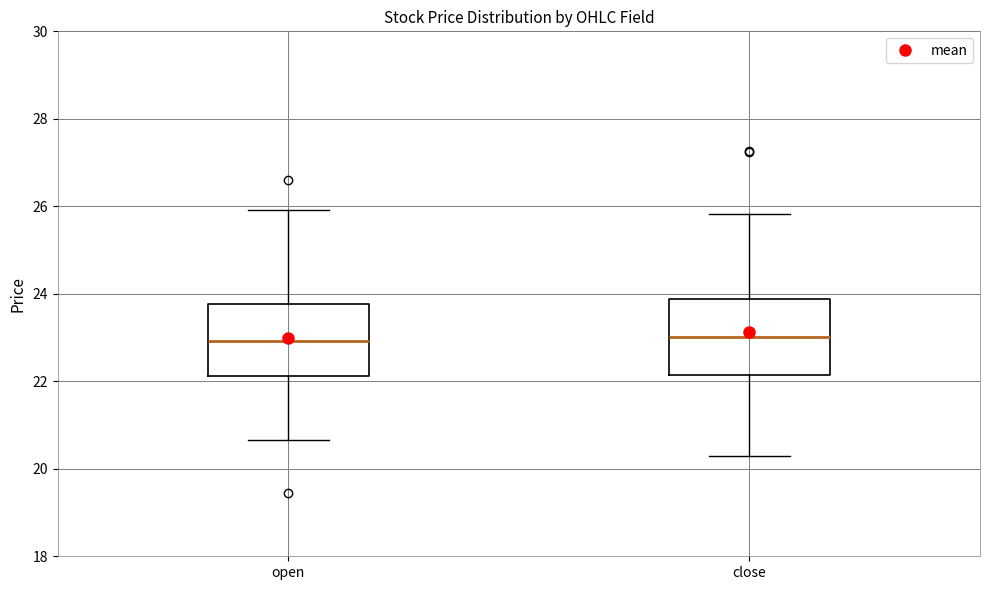

Reading left to right, read every box against the y-axis: the position of its median line, the range the box covers, and the ends of its whiskers. The values are not printed on the chart, so give them approximately, as read against the axis.

open: median 23.0, box 22.2 to 23.8, whiskers 20.6 to 26.0
close: median 23.0, box 22.2 to 23.8, whiskers 20.2 to 25.8